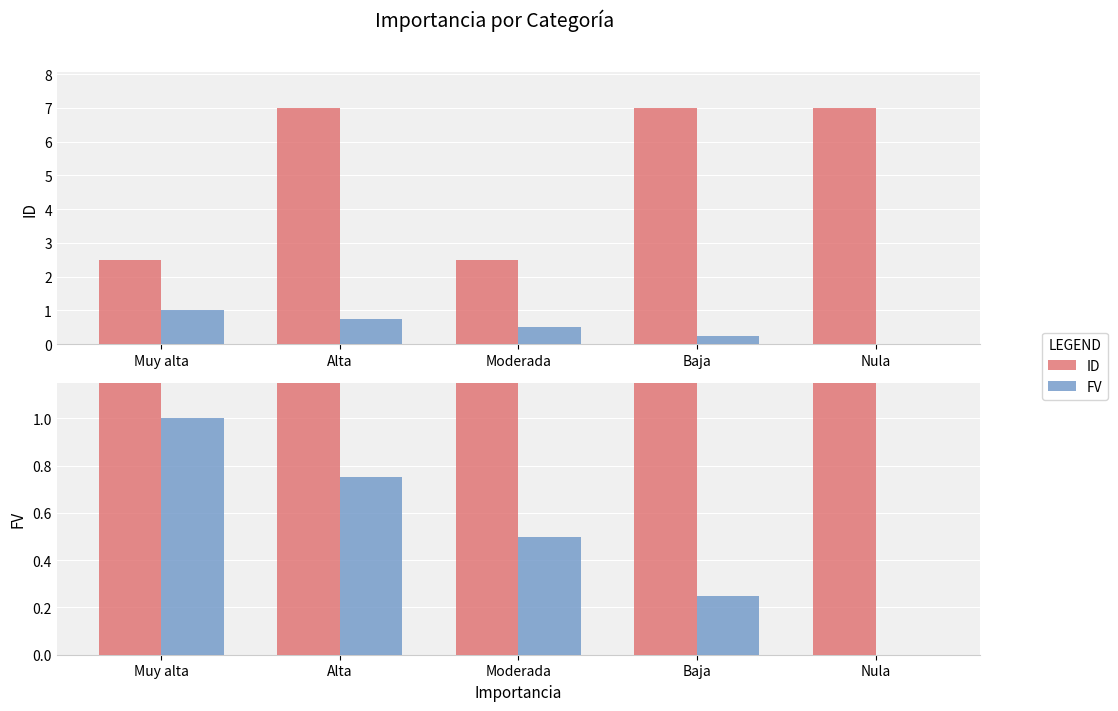

Which category has the lowest value in the ID series?

Muy alta